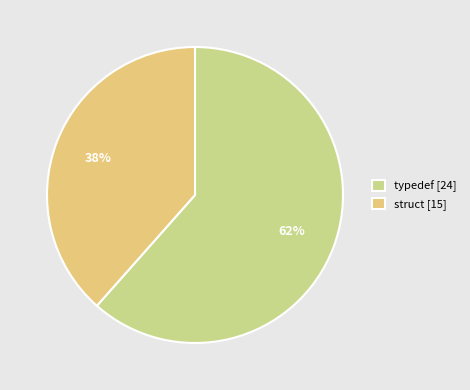

To the nearest percent, what is the difference between the largest and smallest slice percentages?

23%